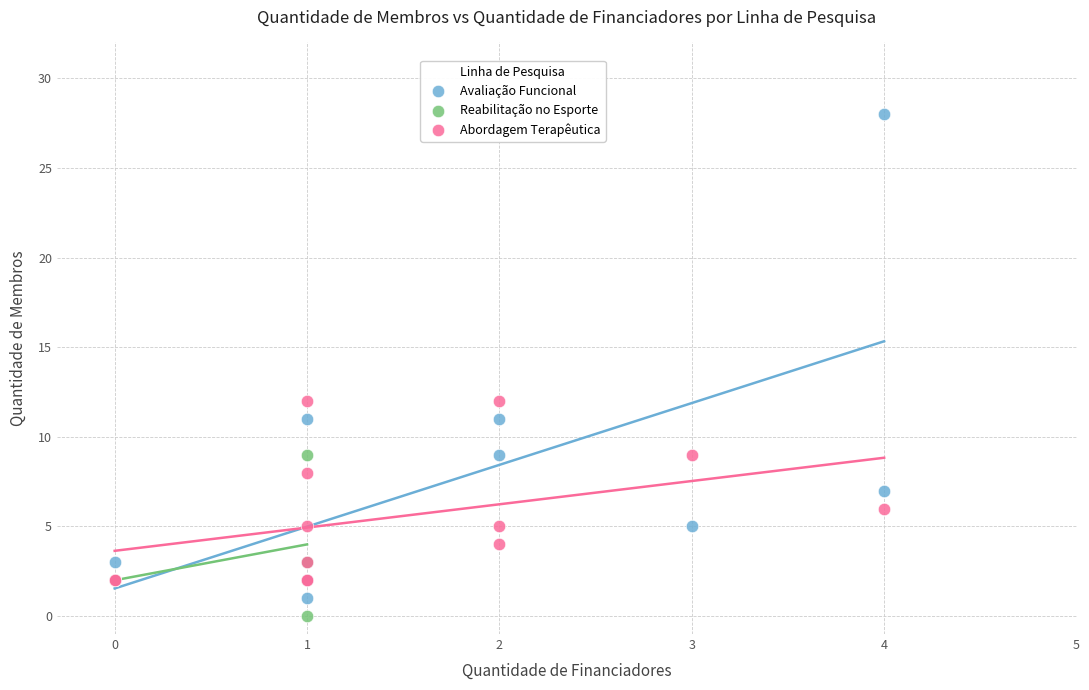

Which series reaches the maximum Y coordinate?

Avaliação Funcional